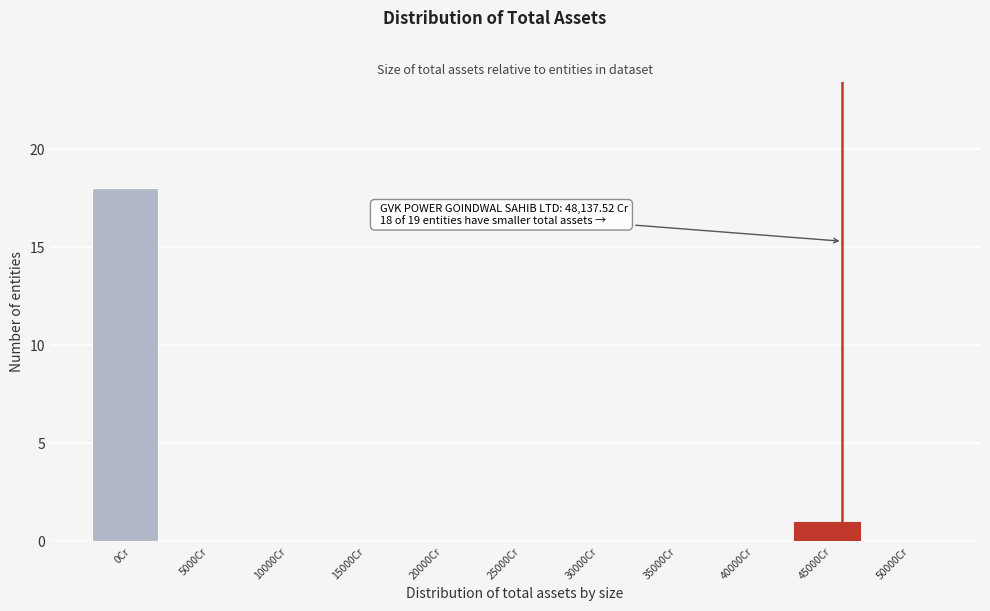

Reading left to right, list all the values displayed in this chart.

0Cr=18	5000Cr=0	10000Cr=0	15000Cr=0	20000Cr=0	25000Cr=0	30000Cr=0	35000Cr=0	40000Cr=0	45000Cr=1	50000Cr=0